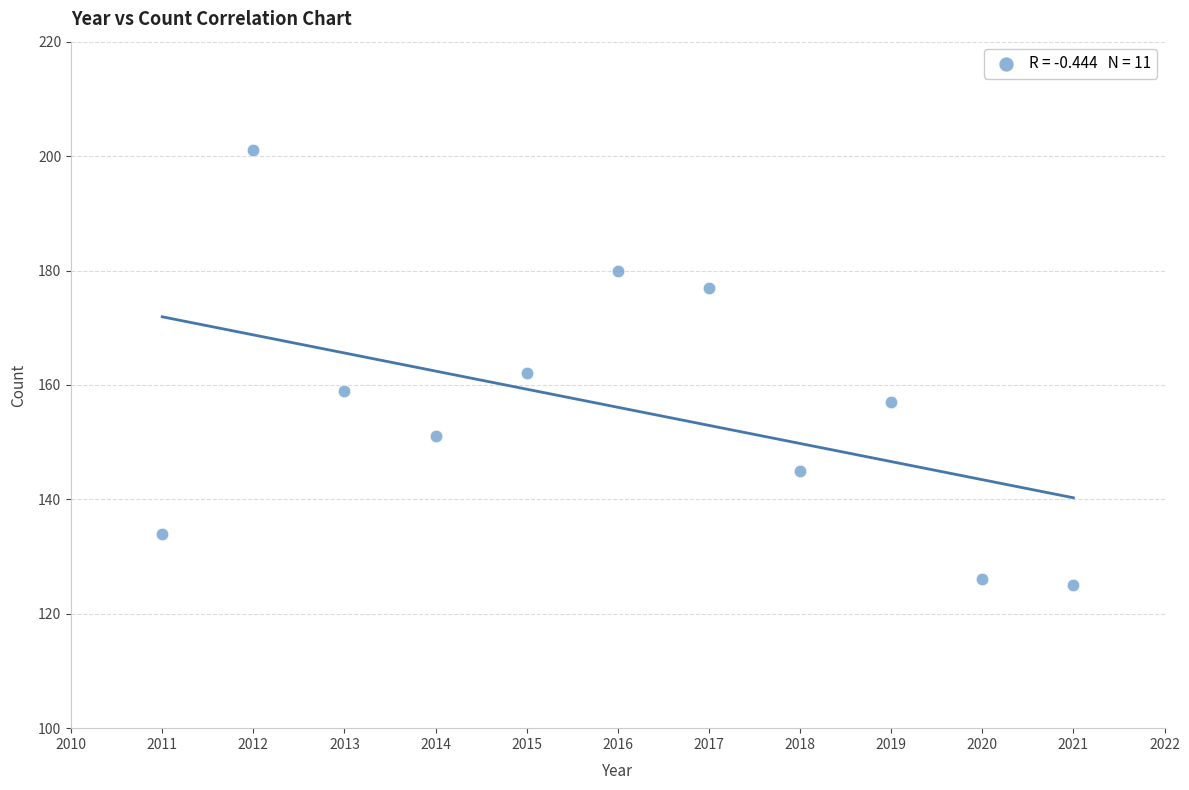

What is the average X value?

2016